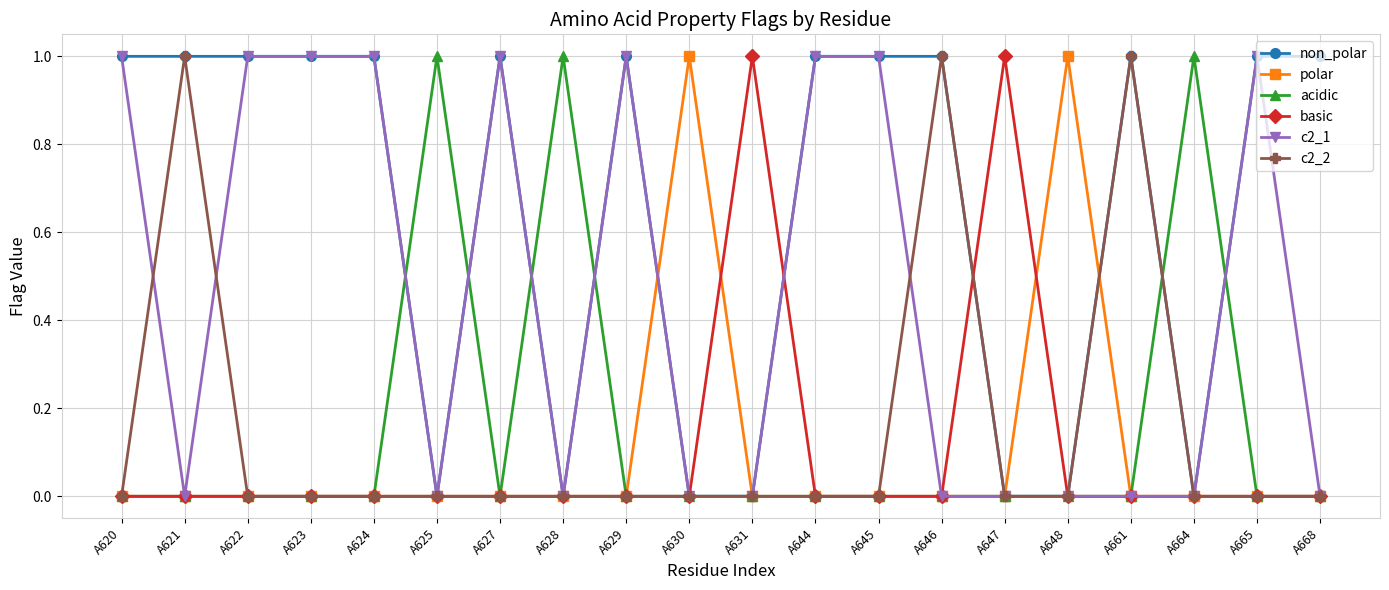

How many polar values are between 0 and 1?

20